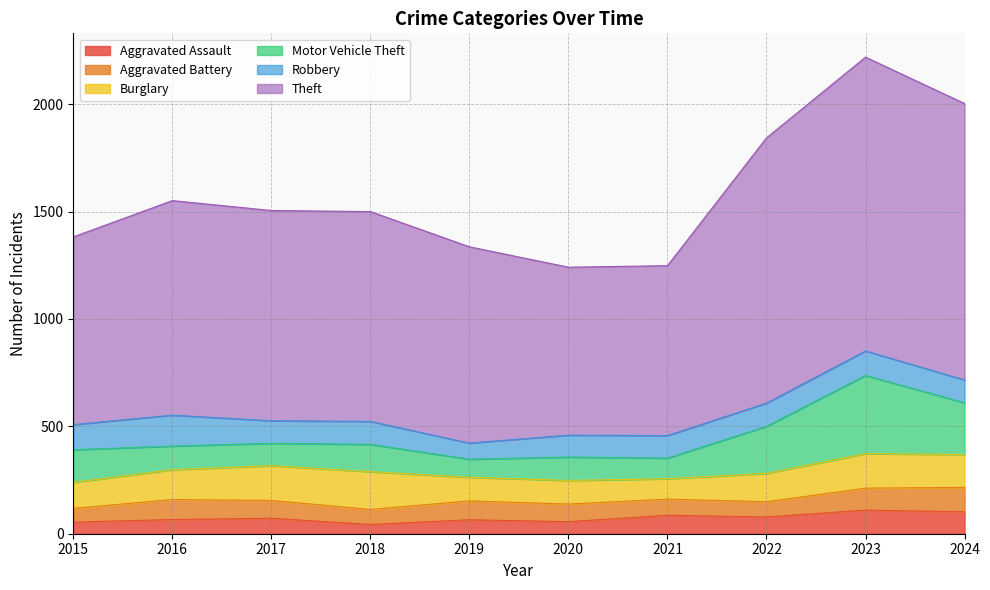

At which category is the sum across all series the highest?

2023